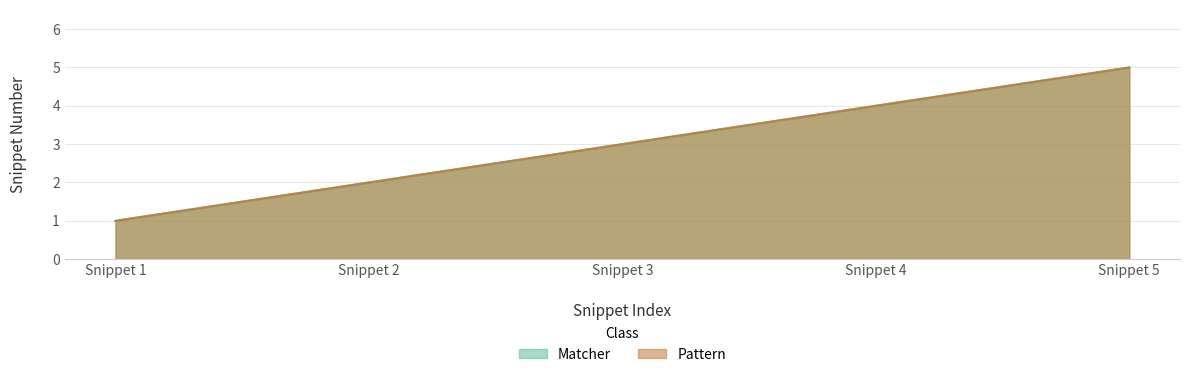

Reading left to right, extract all data points from this chart.

Matcher: Snippet 1=1	Snippet 2=2	Snippet 3=3	Snippet 4=4	Snippet 5=5
Pattern: Snippet 1=1	Snippet 2=2	Snippet 3=3	Snippet 4=4	Snippet 5=5